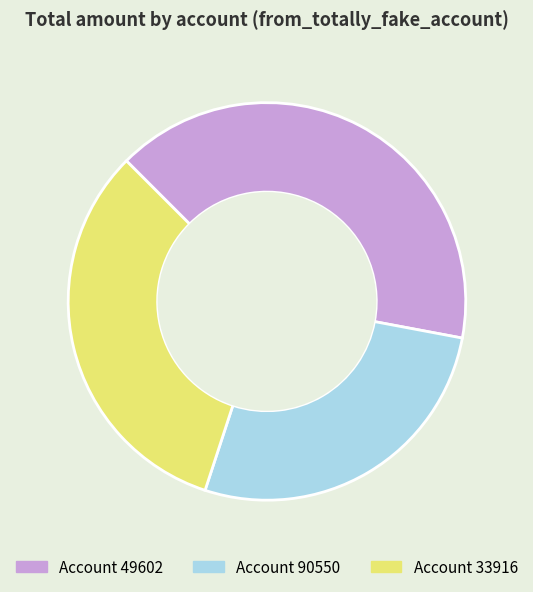

Is there a majority slice in this chart?

No